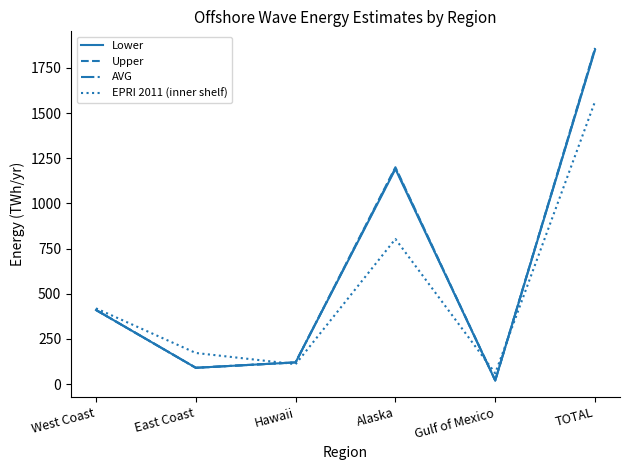

At which category is the sum across all series the highest?

TOTAL